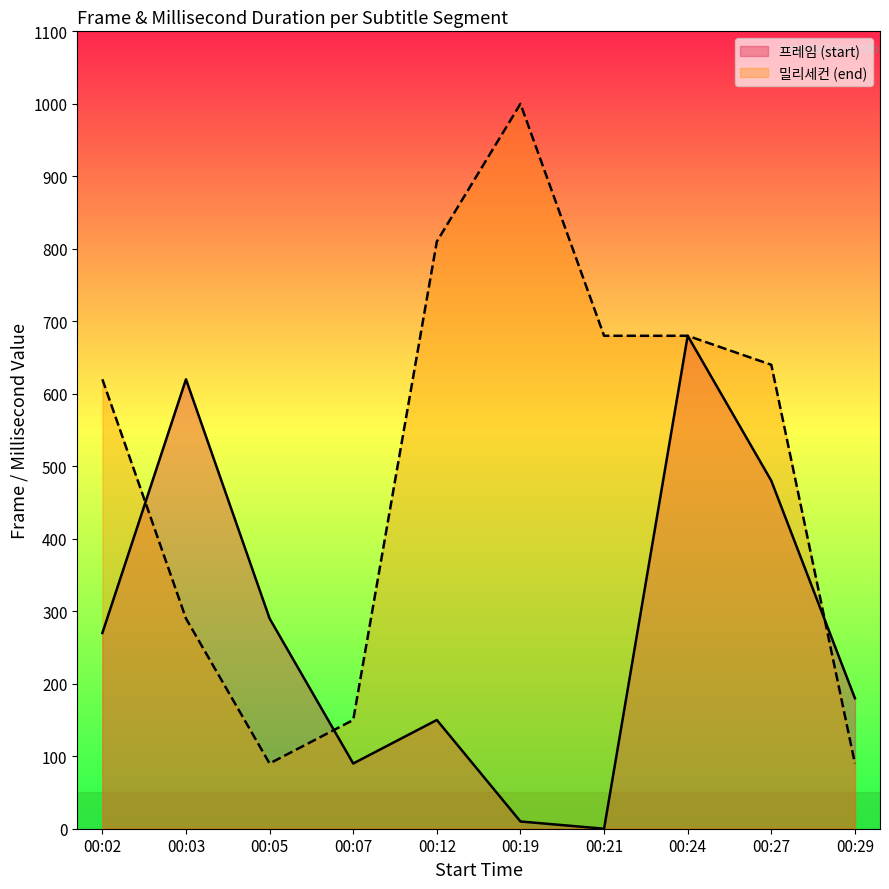

The value of 프레임 (start) at 00:05 is 290. True or false?

True